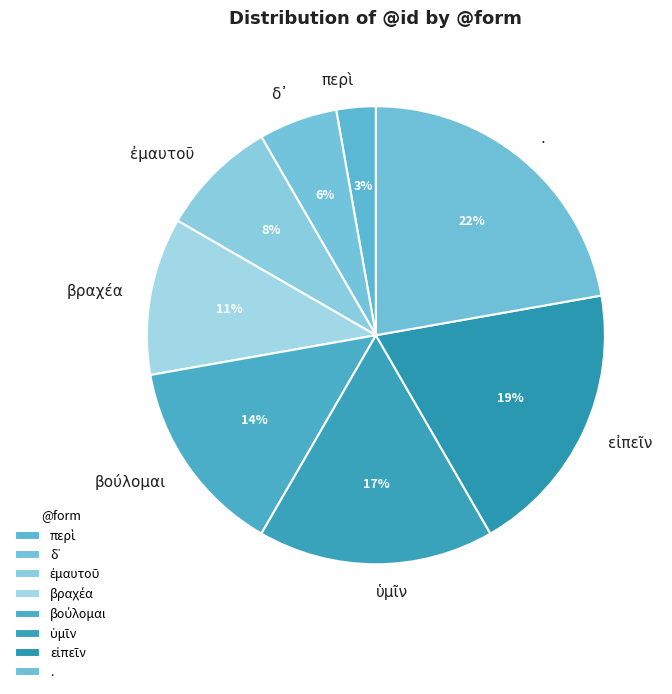

Is there any slice that represents more than half of the pie?

No